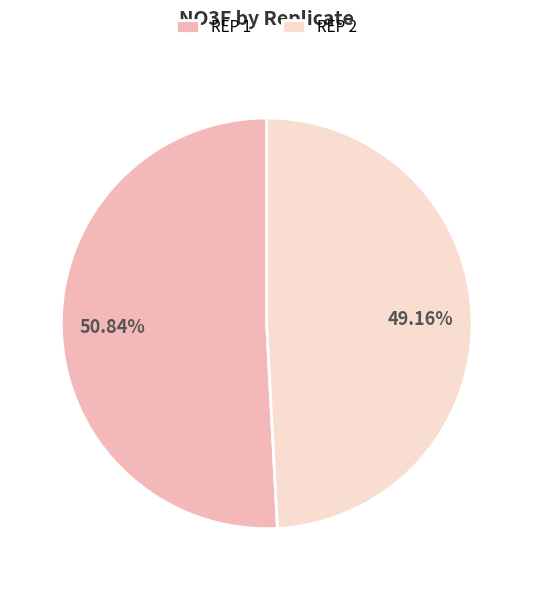

Do REP 2 and REP 1 together represent more than half of the pie?

Yes